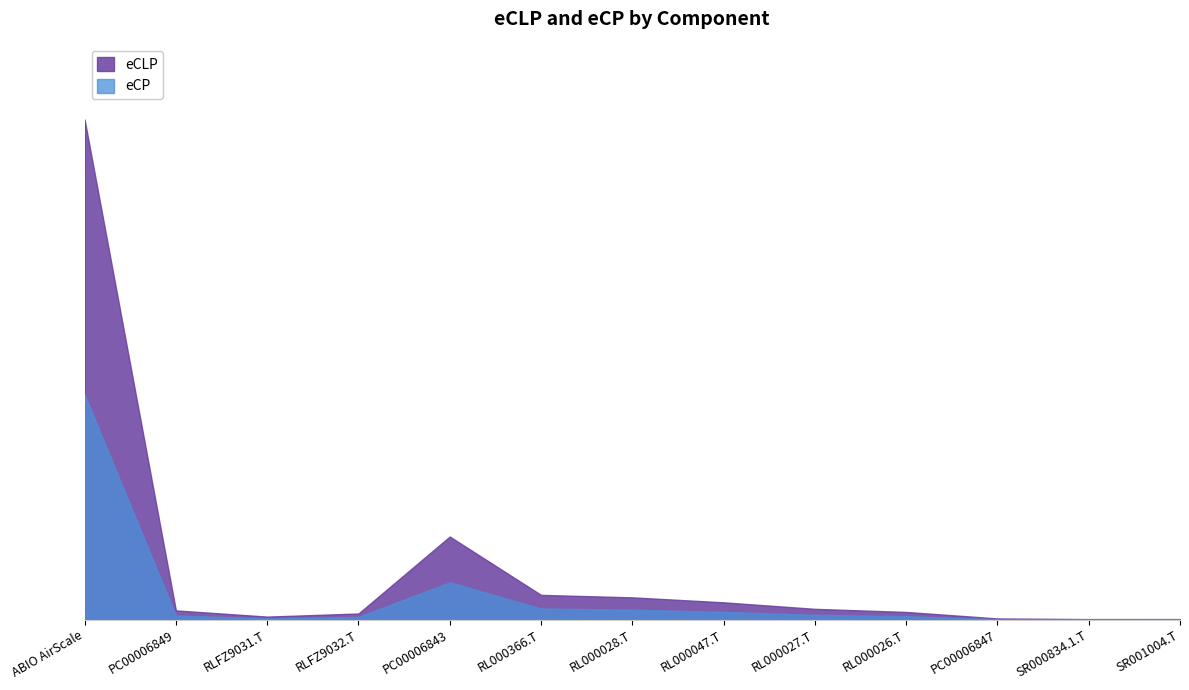

Which category has the lowest value in the eCLP series?

SR000834.1.T